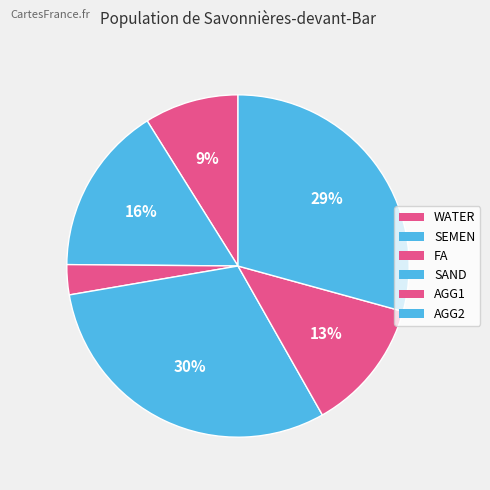

How many segments does this pie chart have?

6